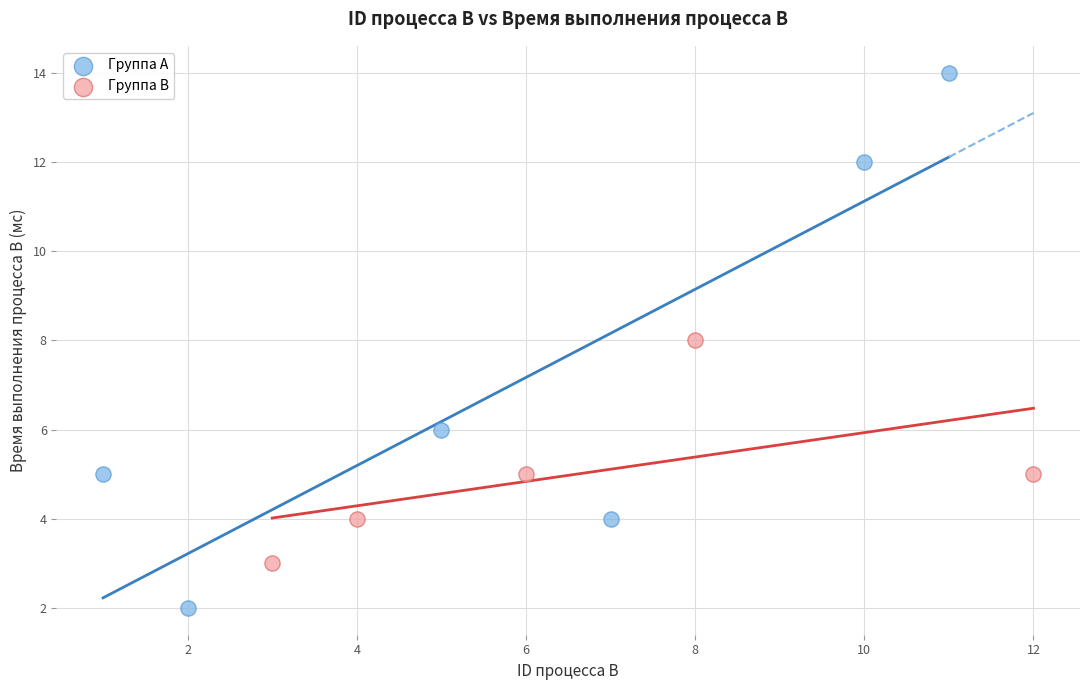

Which series reaches the minimum Y coordinate?

Группа A